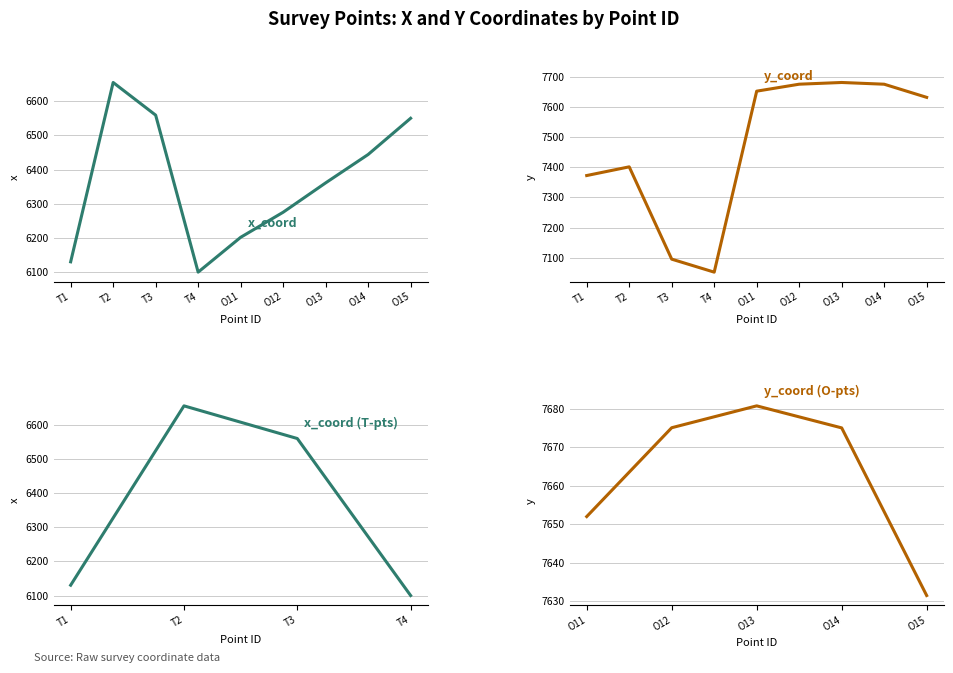

Which series has the widest spread of values?

y_coord